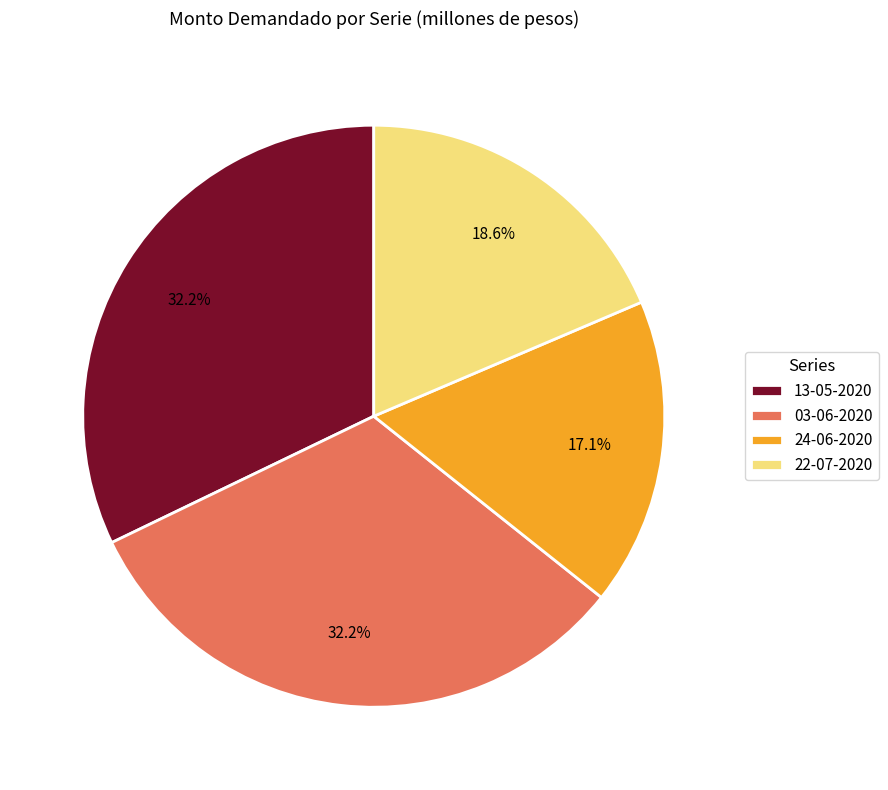

What is the total percentage of 03-06-2020 and 22-07-2020?

50.7%